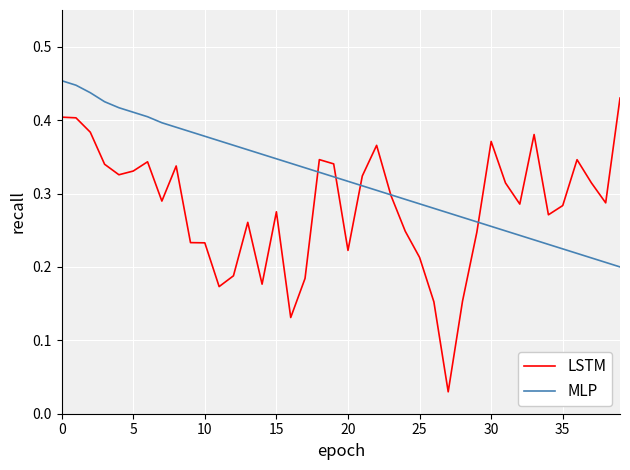

Which series has the largest range (max minus min)?

LSTM